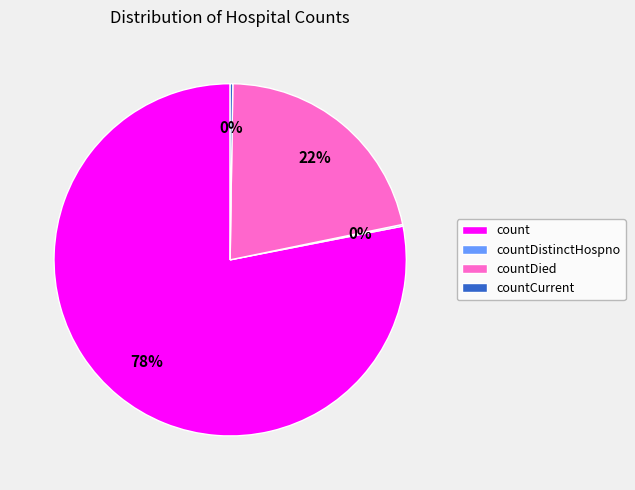

What is the majority slice?

count